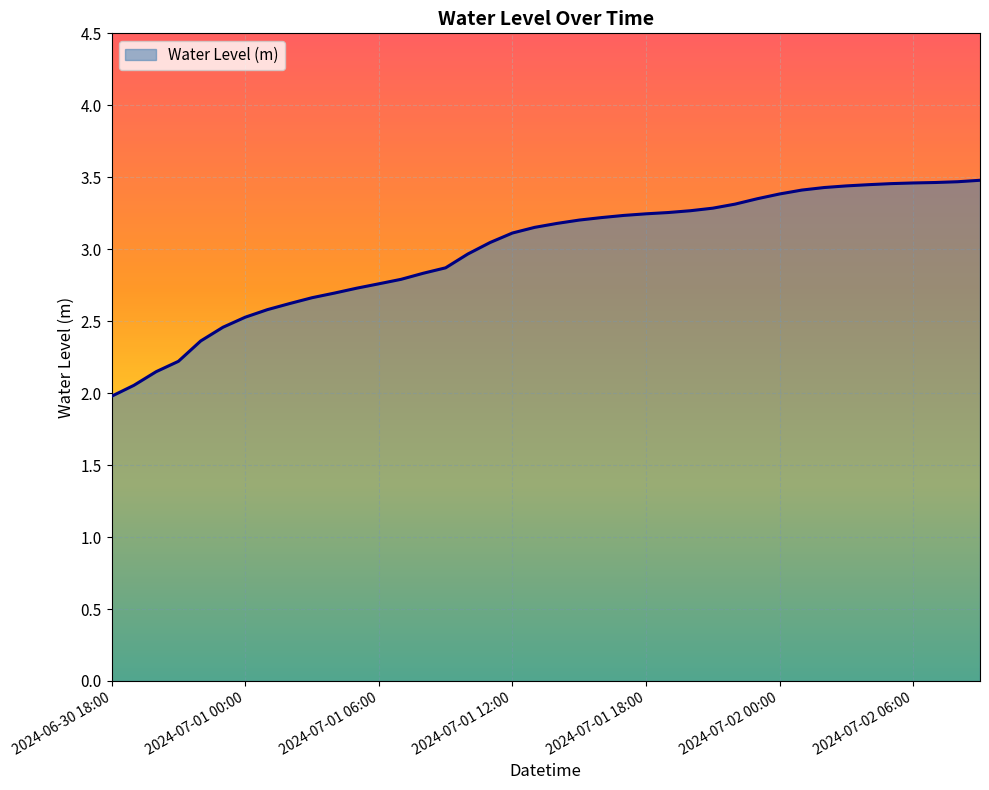

What is the smallest value displayed?

2.0